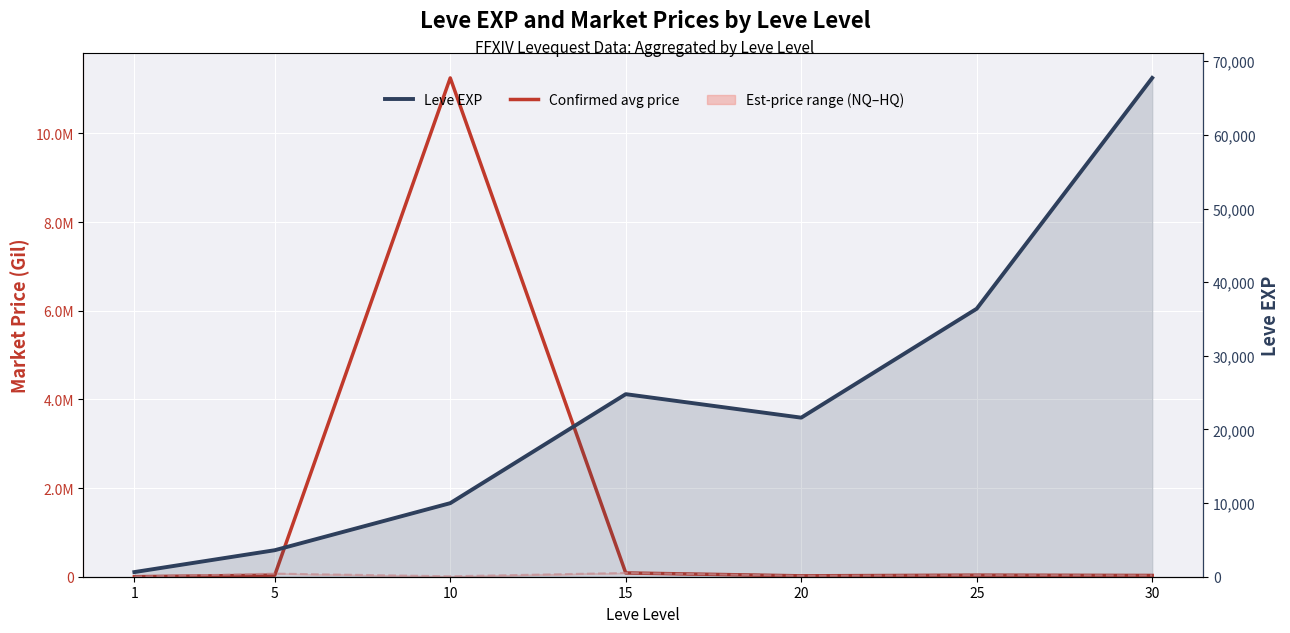

What is the difference between the second highest and second lowest values in the Avg price HQ series?

60003.0